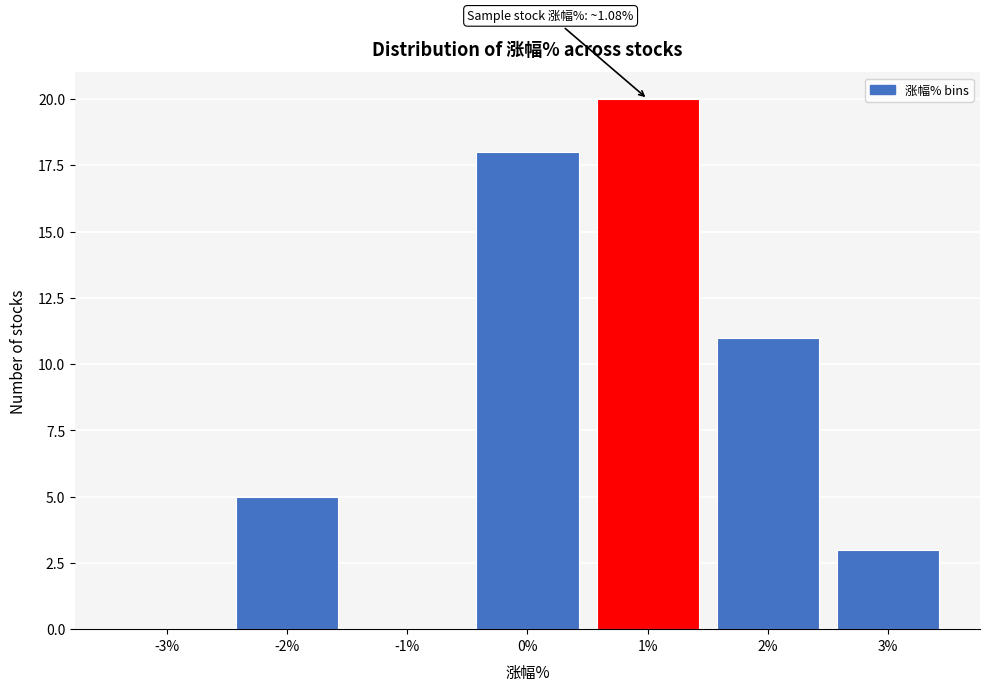

Reading left to right, extract all data points from this chart.

-3%=0	-2%=5	-1%=0	0%=18	1%=20	2%=11	3%=3